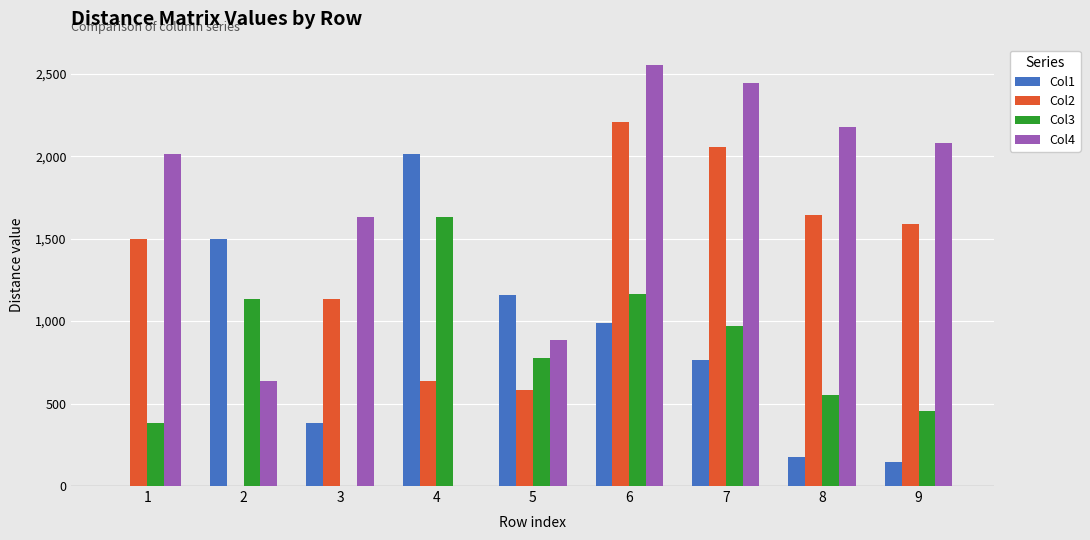

Between 1 and 6, which series saw the biggest shift?

Col1